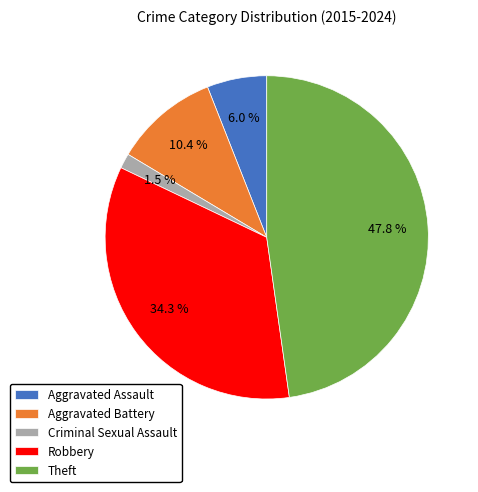

To the nearest percent, what is the combined percentage of Aggravated Assault and Theft?

54%